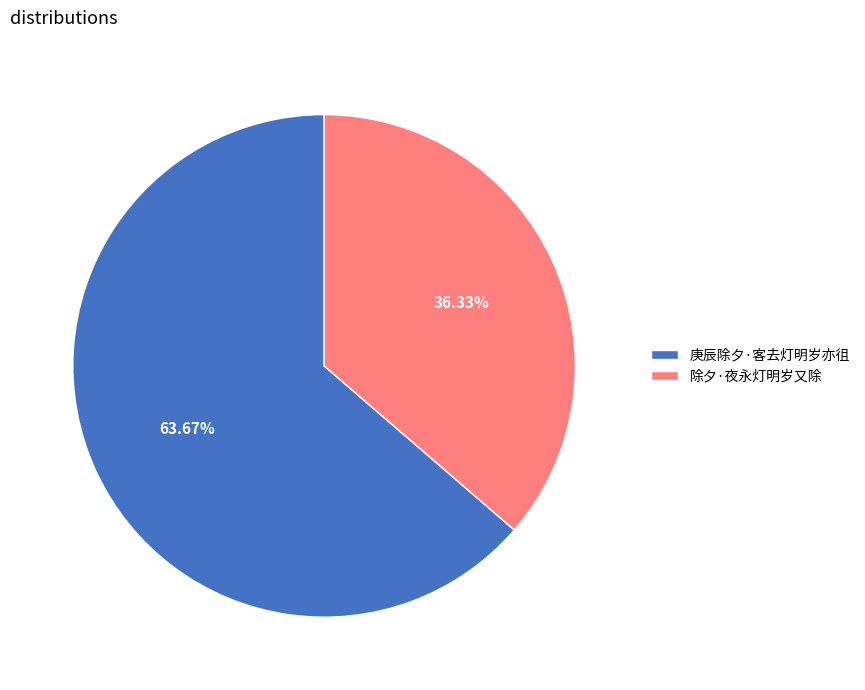

Is there a majority slice in this chart?

Yes